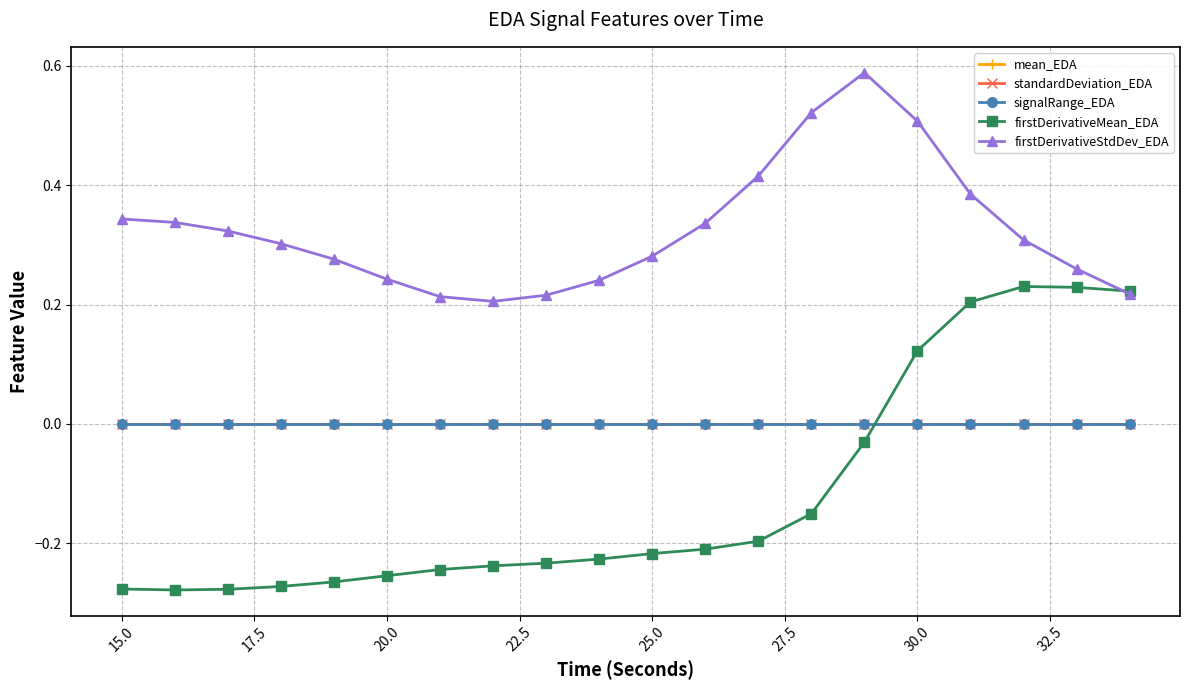

Which series has the largest range (max minus min)?

firstDerivativeMean_EDA